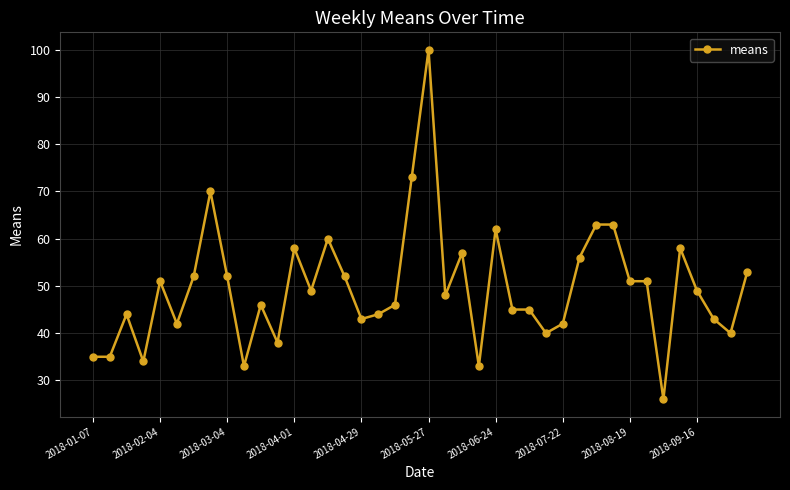

What is the difference between the maximum and second lowest values?

67